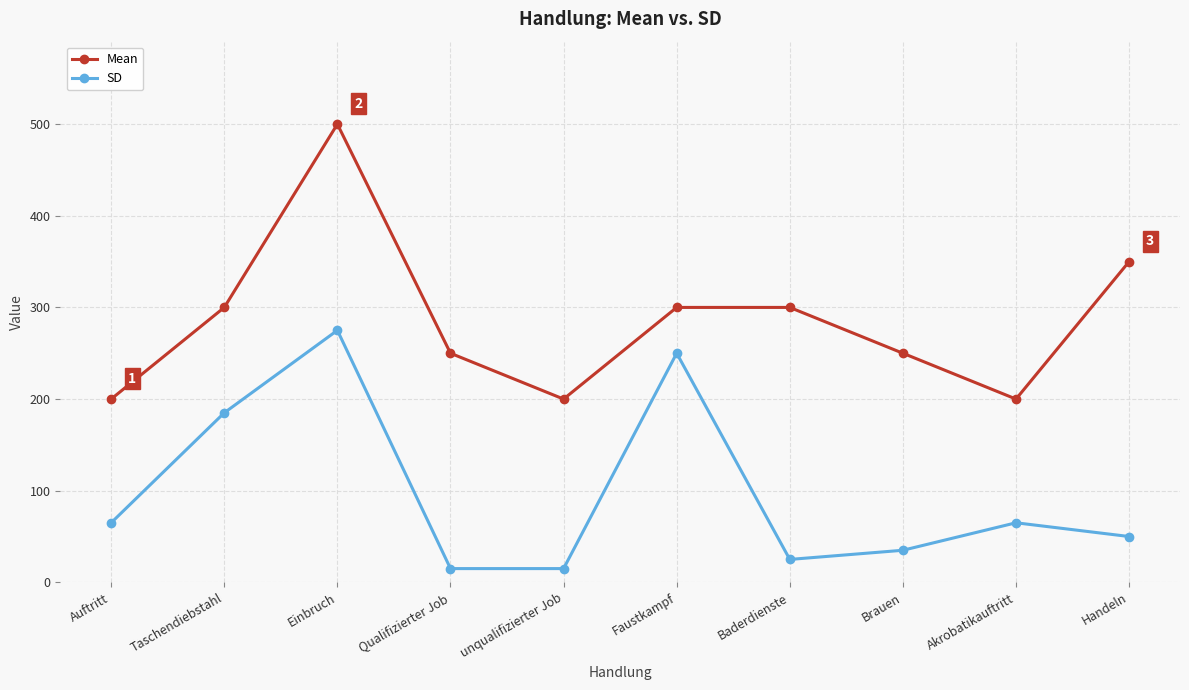

Reading left to right, transcribe all the data shown in this chart.

Mean: 200	300	500	250	200	300	300	250	200	350
SD: 65	185	275	15	15	250	25	35	65	50